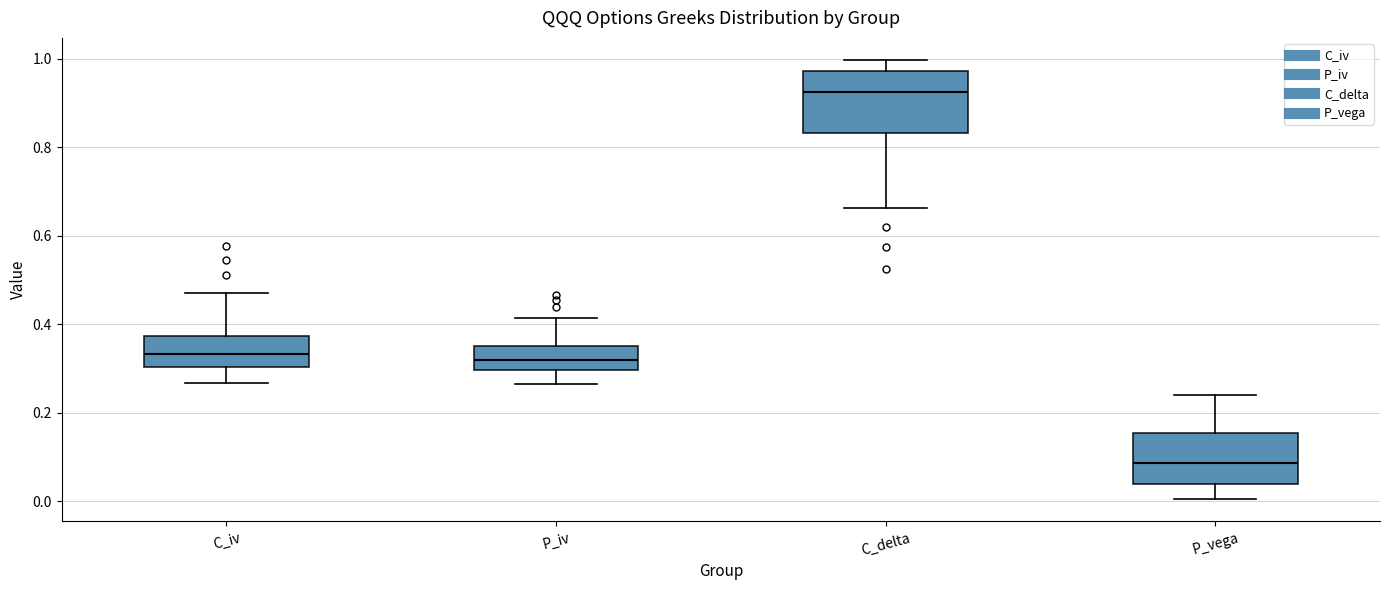

Reading left to right, read every box against the y-axis: the position of its median line, the range the box covers, and the ends of its whiskers. The values are not printed on the chart, so give them approximately, as read against the axis.

C_iv: median 0.34, box 0.30 to 0.38, whiskers 0.26 to 0.48
P_iv: median 0.32, box 0.30 to 0.36, whiskers 0.26 to 0.42
C_delta: median 0.92, box 0.84 to 0.98, whiskers 0.66 to 1.00
P_vega: median 0.08, box 0.04 to 0.16, whiskers 0.00 to 0.24